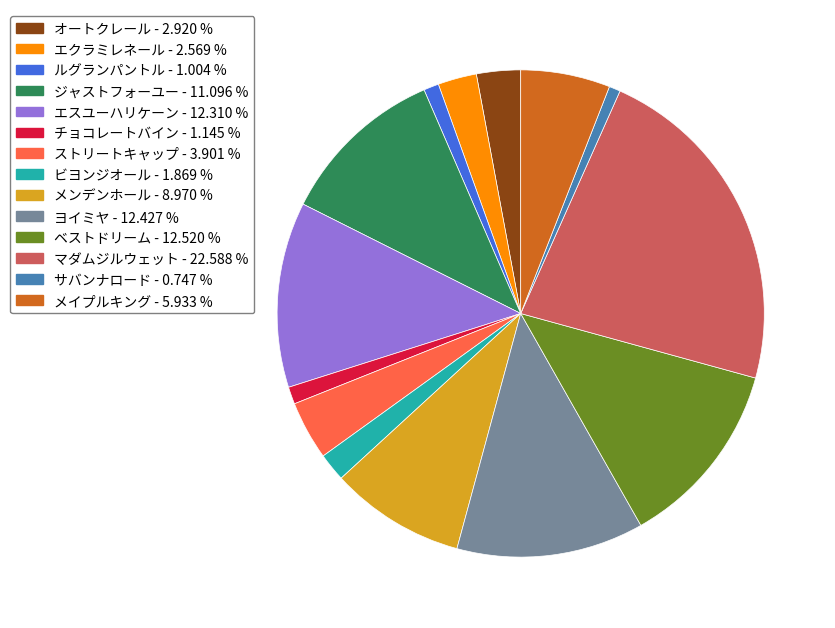

Which slice is the largest?

マダムジルウェット